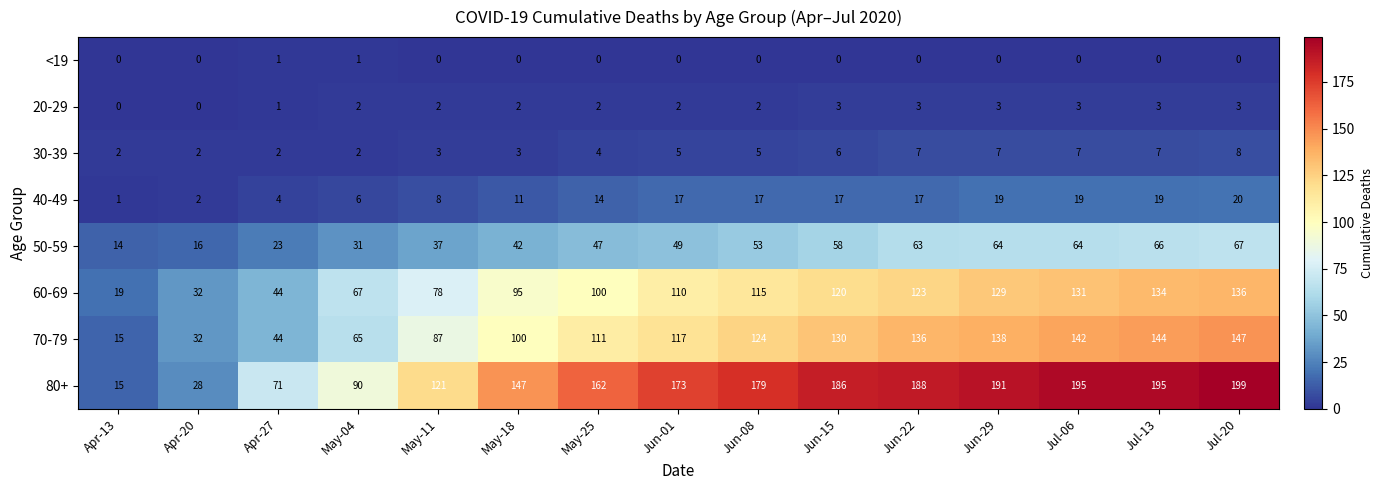

The 80+ series shows 45 at May-11. True or false?

False